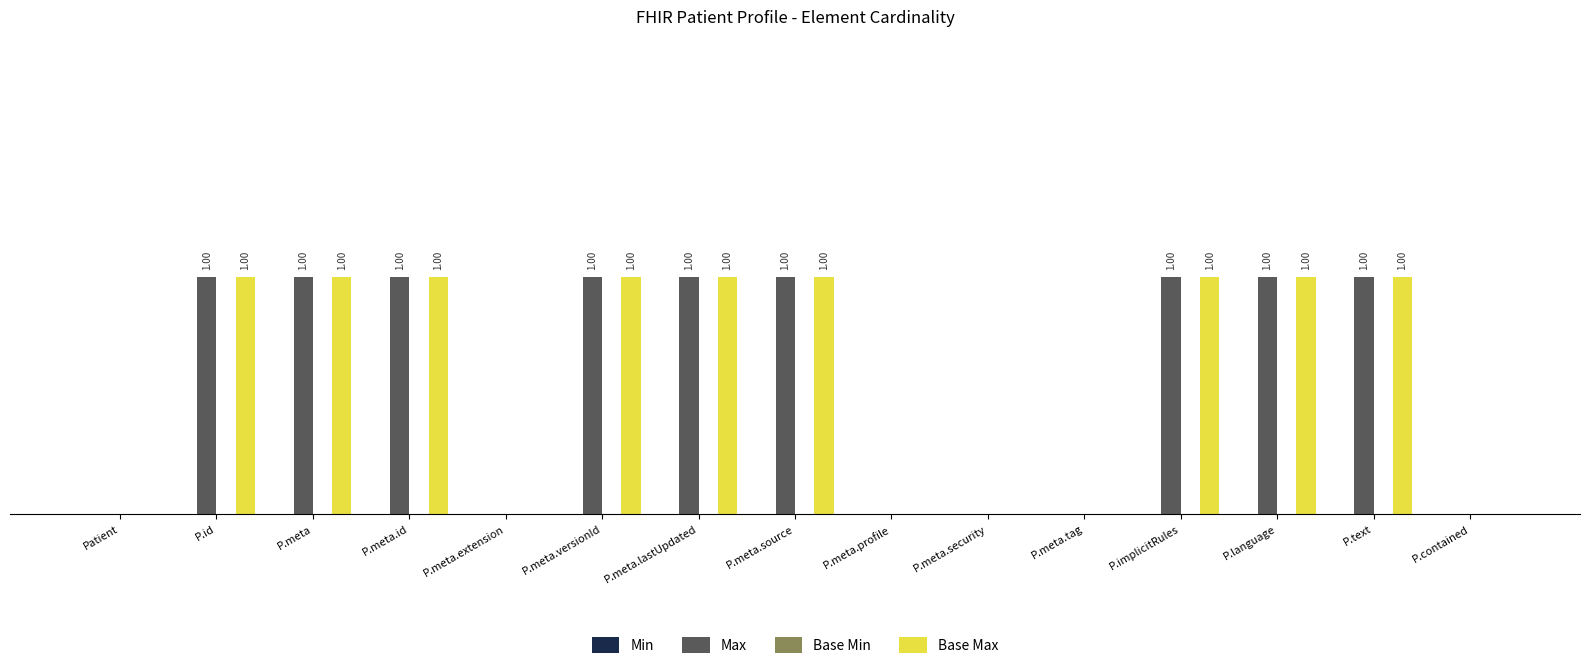

What is the value of the Max bar at the 7th from the left?

1